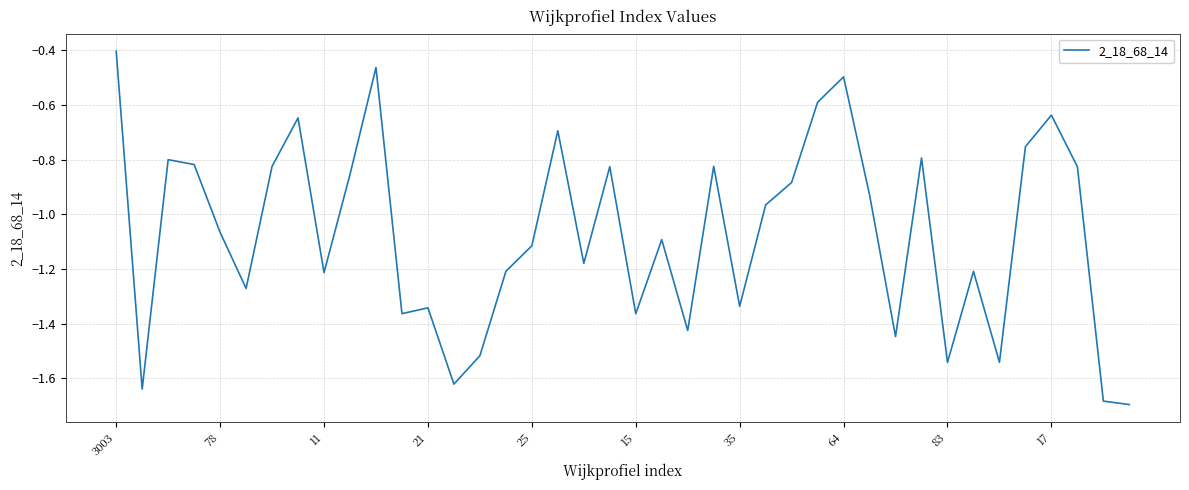

What is the maximum value shown in the chart?

-0.4